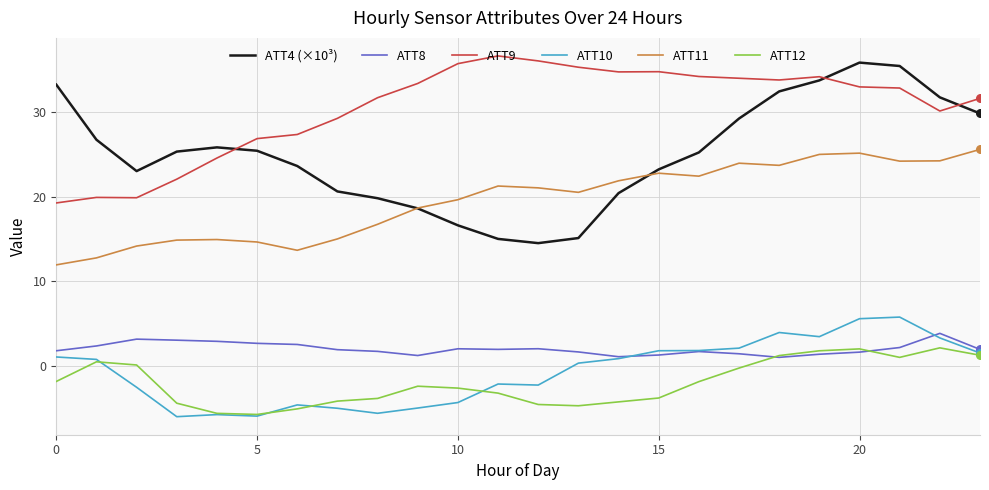

Which series has the largest total across all categories?

ATT9